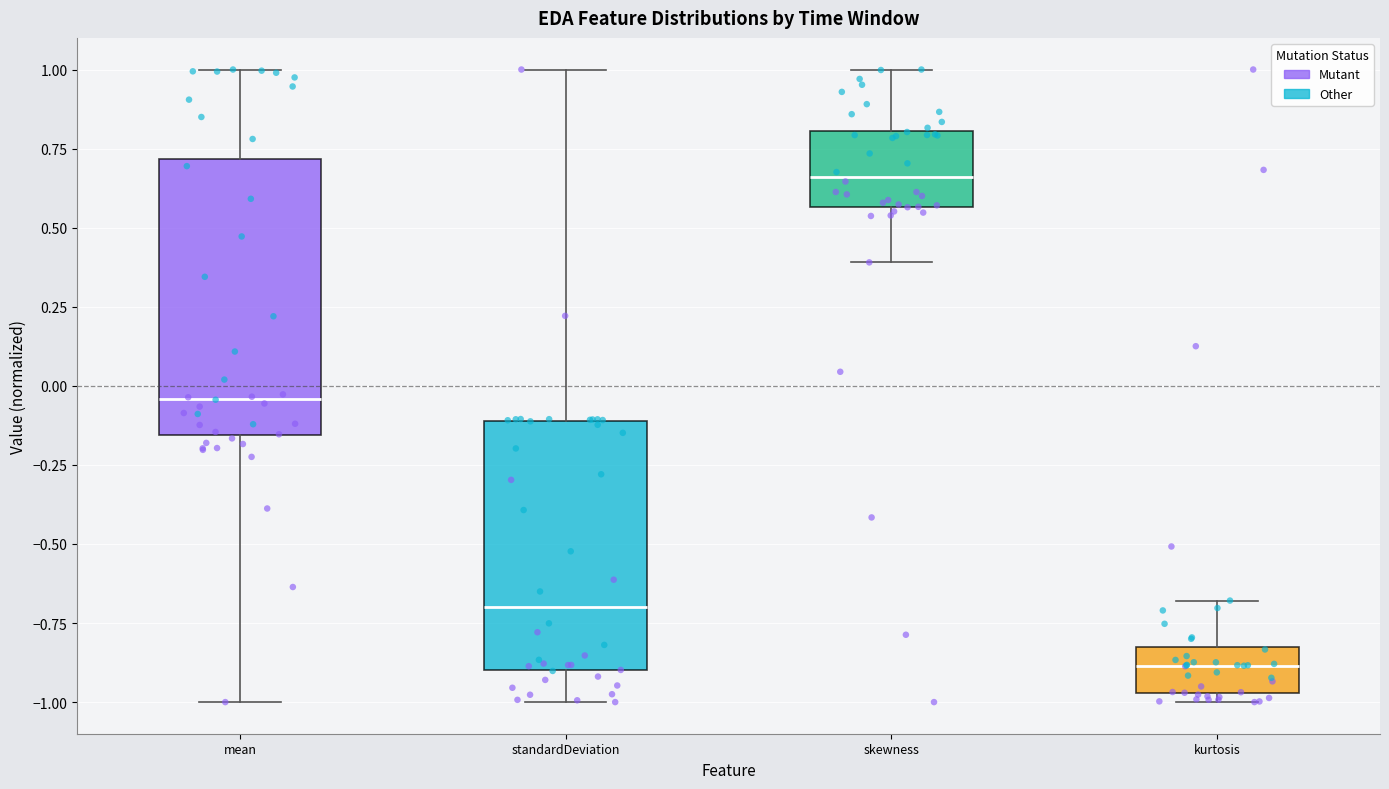

Reading left to right, read every box against the y-axis: the position of its median line, the range the box covers, and the ends of its whiskers. The values are not printed on the chart, so give them approximately, as read against the axis.

mean: median -0.05, box -0.15 to 0.70, whiskers -1.00 to 1.00
standardDeviation: median -0.70, box -0.90 to -0.10, whiskers -1.00 to 1.00
skewness: median 0.65, box 0.55 to 0.80, whiskers 0.40 to 1.00
kurtosis: median -0.90, box -0.95 to -0.85, whiskers -1.00 to -0.70